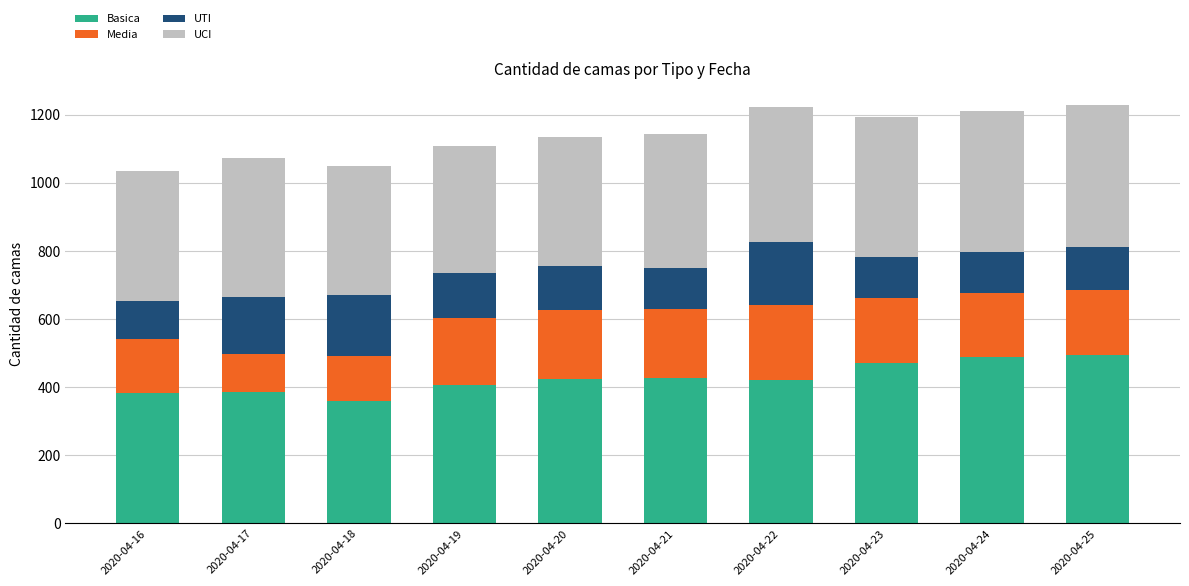

What is the maximum value for Basica?

494